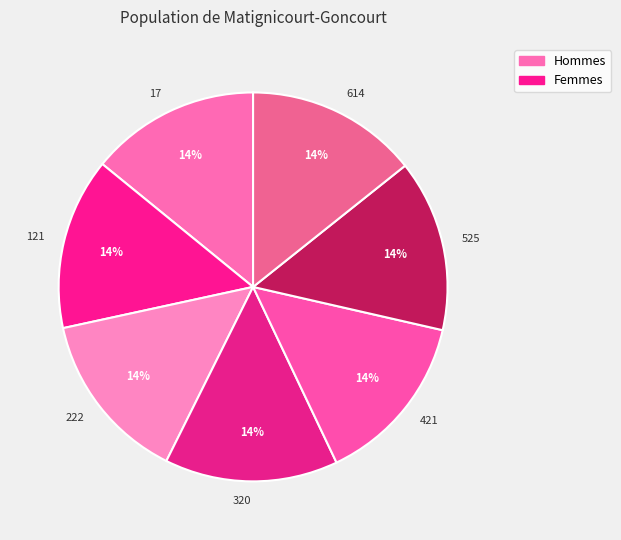

Does 421 represent more than half of the total?

No